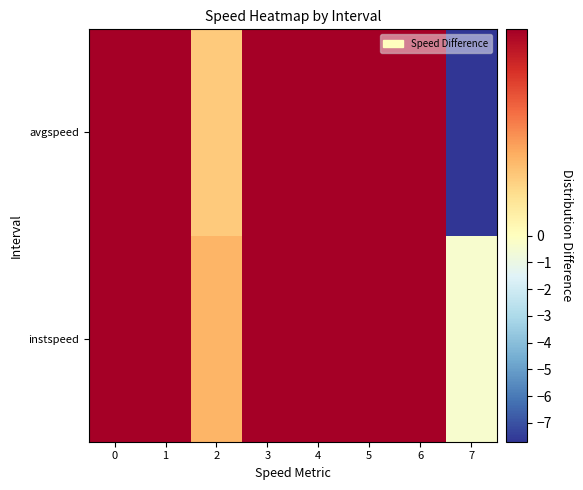

Between 1 and 4, which is larger?

1